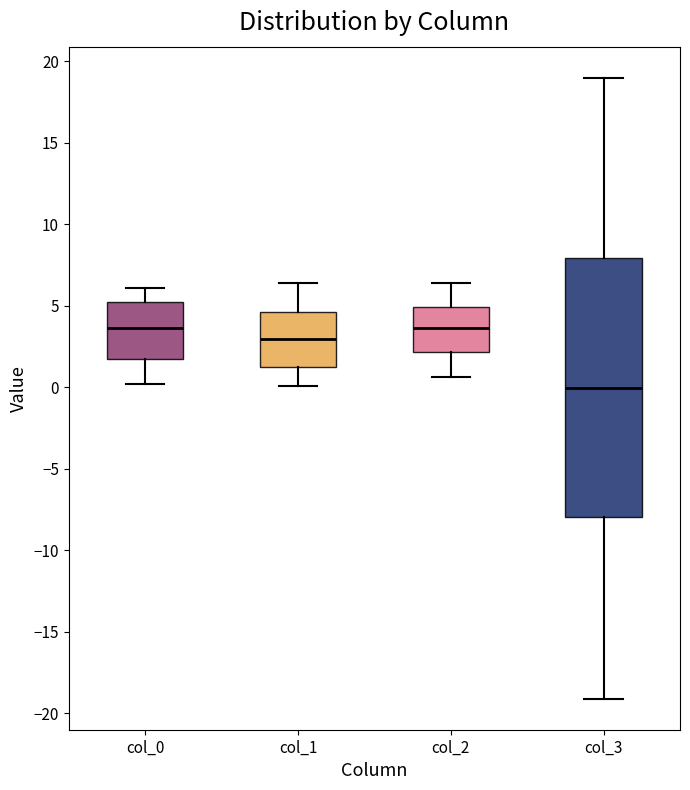

Comparing the boxes themselves (not the whiskers), which one is the tallest?

col_3